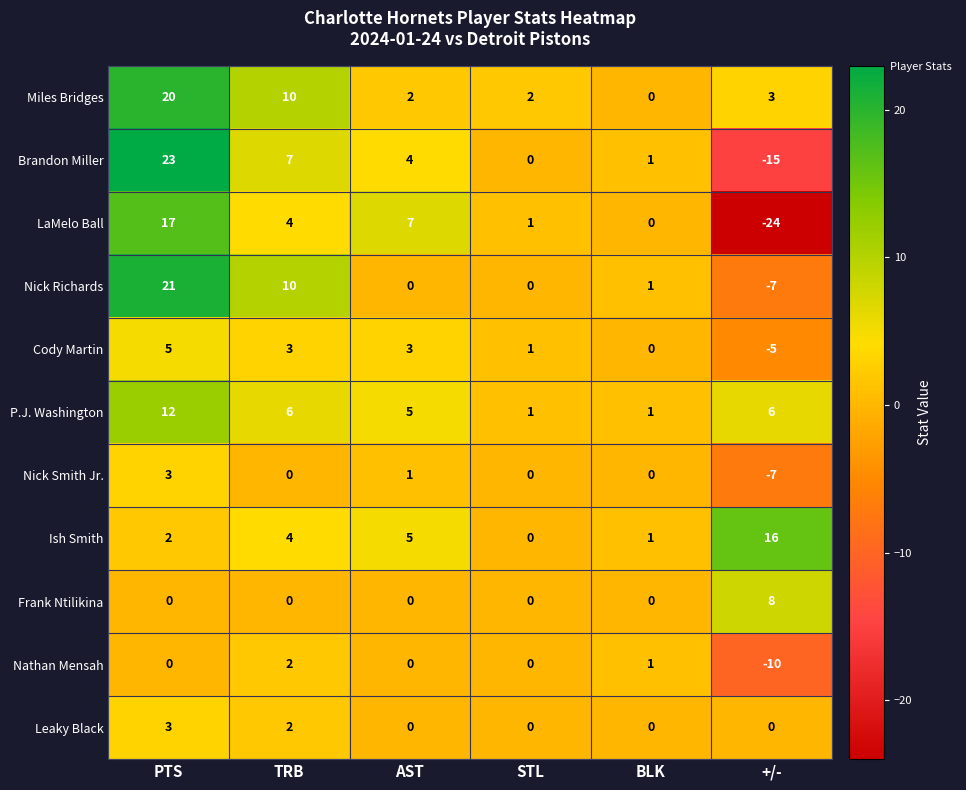

Which label corresponds to the smallest value in the chart?

+/-